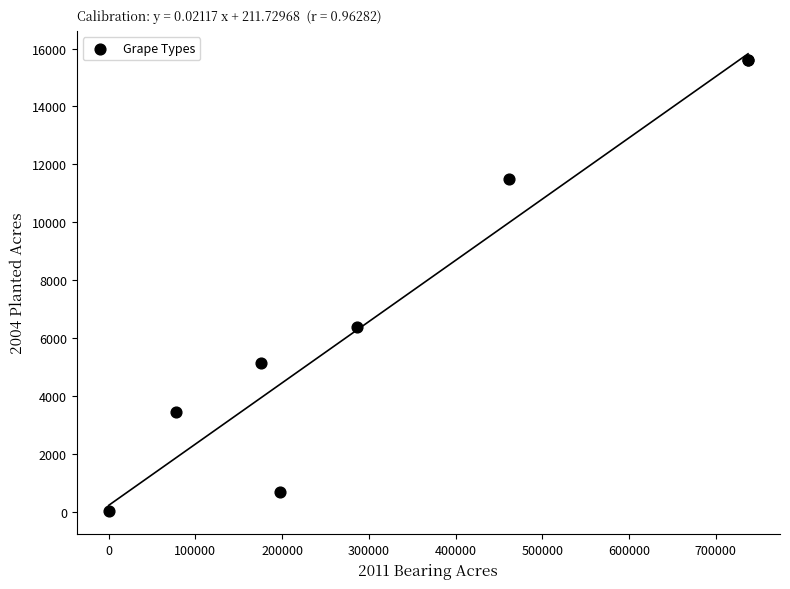

What Y value in the scatter plot is closest to 7804?

6366